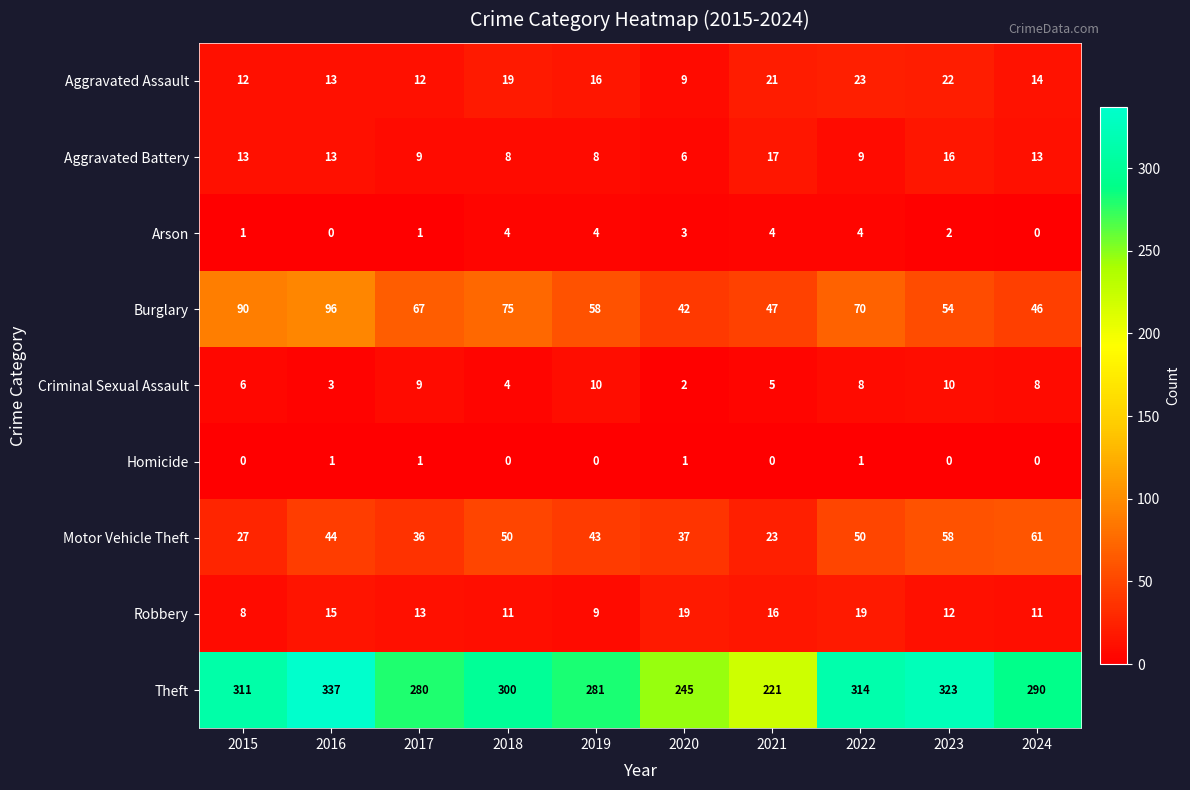

The Theft series shows 516 at 2015. True or false?

False